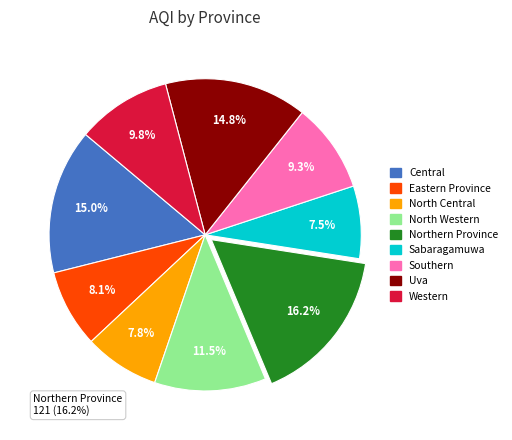

What is the total percentage of Central and Western?

24.8%